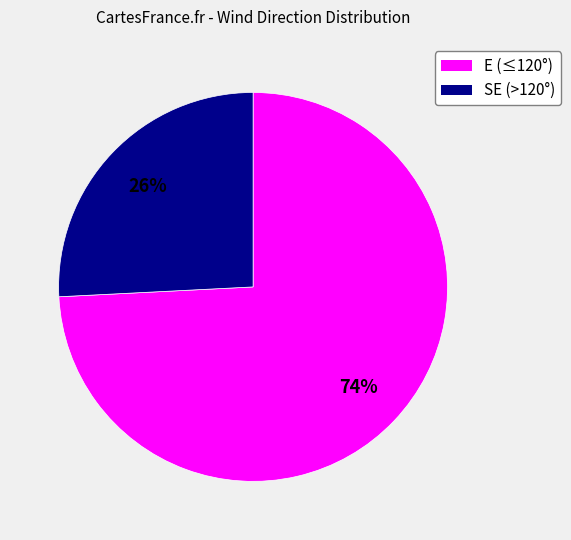

Does any single category account for the majority?

Yes